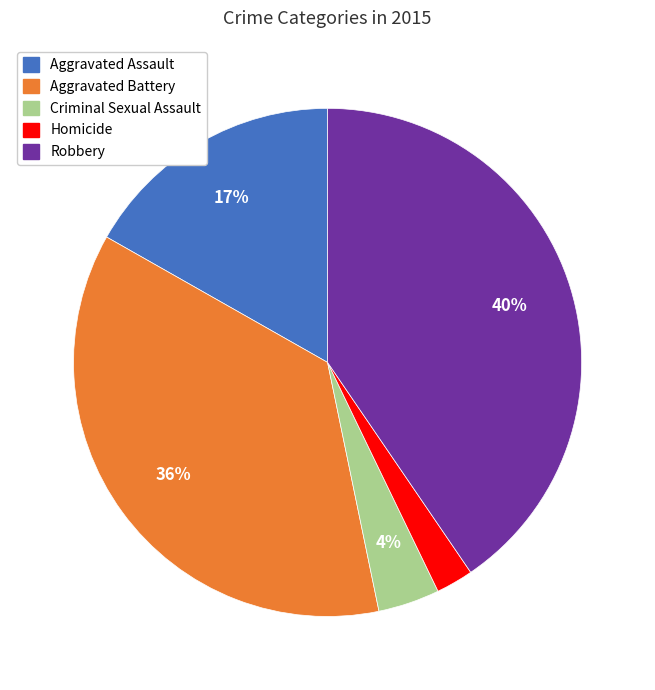

To the nearest percent, what portion does Homicide represent?

2%